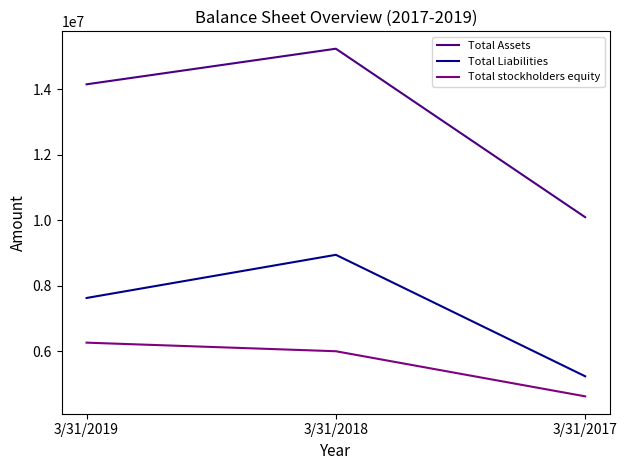

What is the average value of the Total Assets series?

13159630